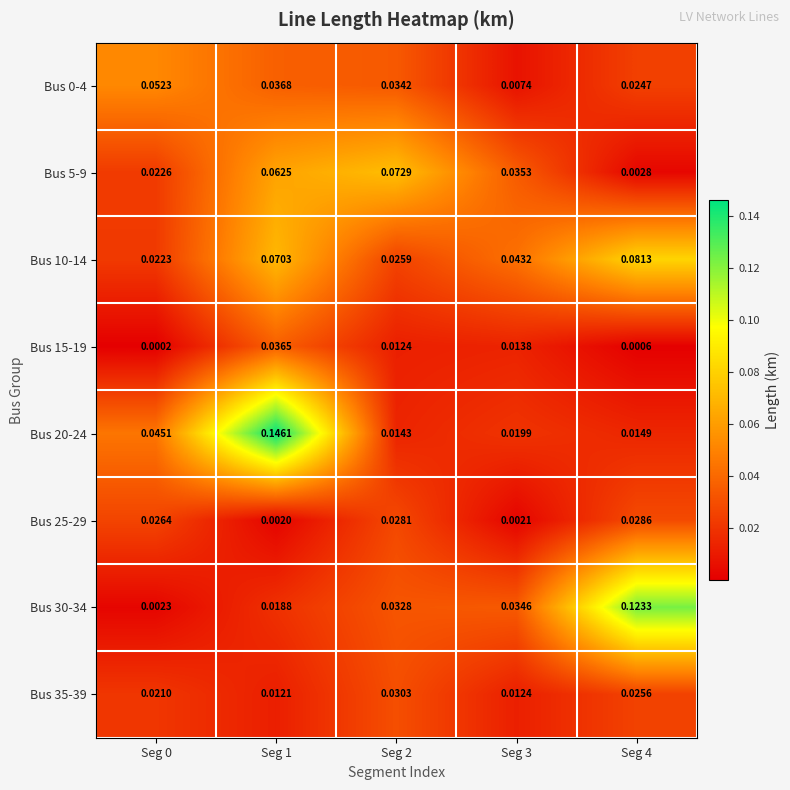

Is the value of Bus 0-4 at Seg 1 greater than the value of Bus 15-19 at Seg 1?

Yes